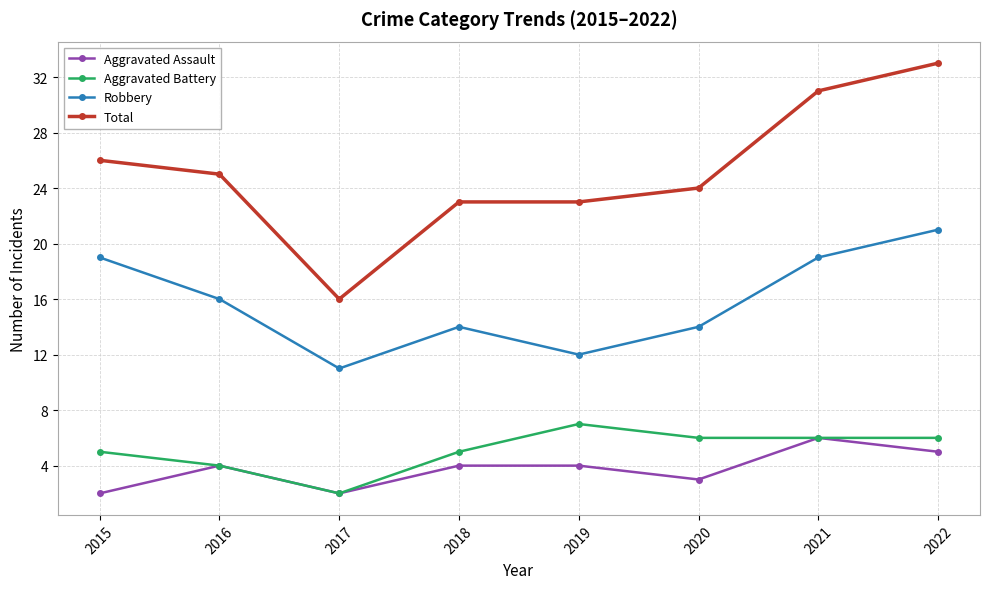

Which series has the largest total across all categories?

Total